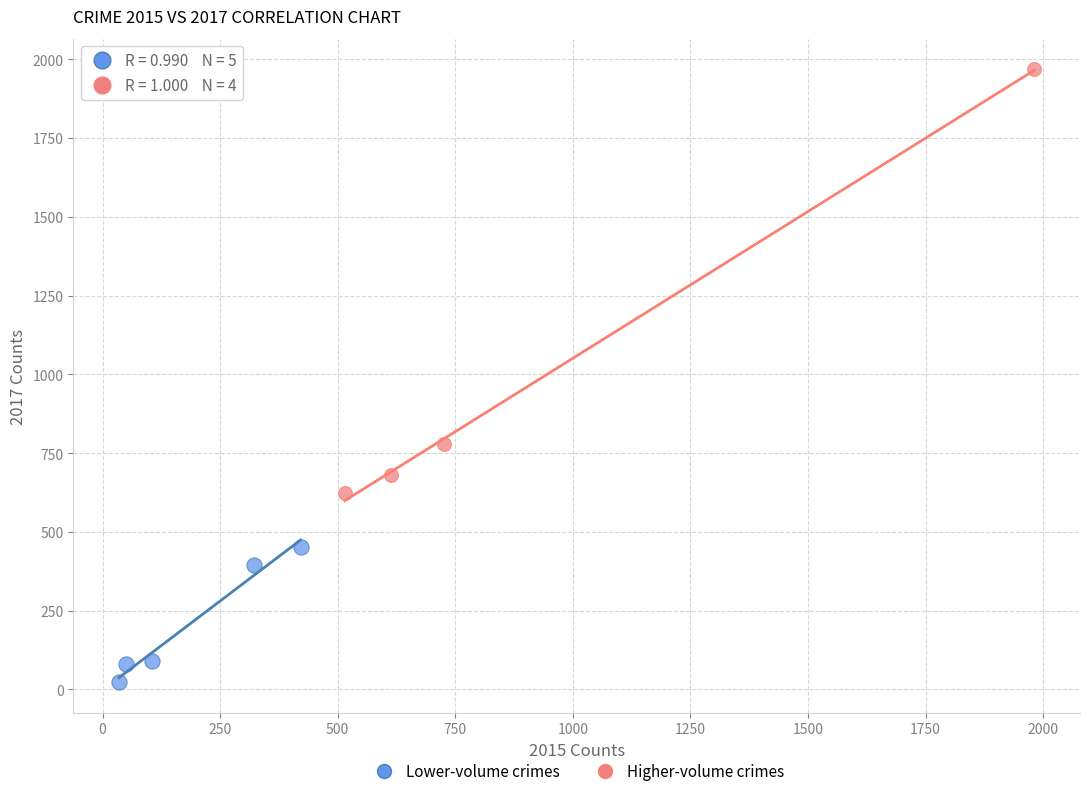

Which series contains the lowest Y value?

Lower-volume crimes